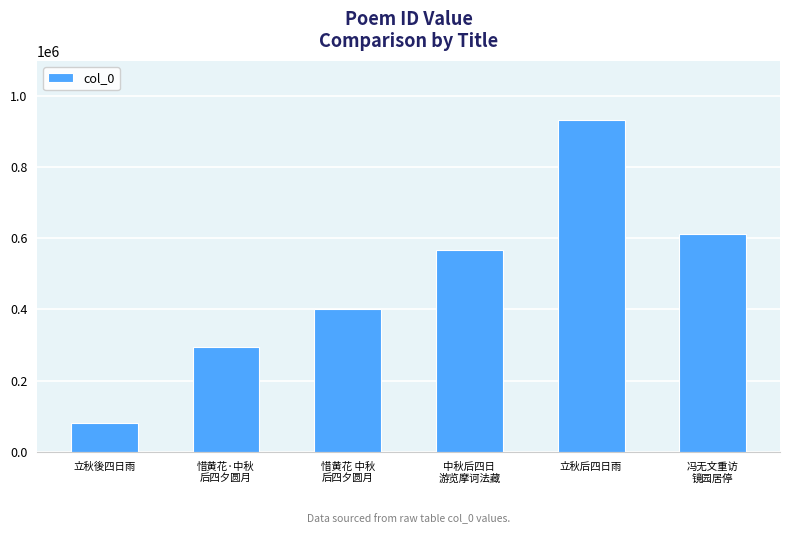

What is the difference between the maximum and minimum values?

850634